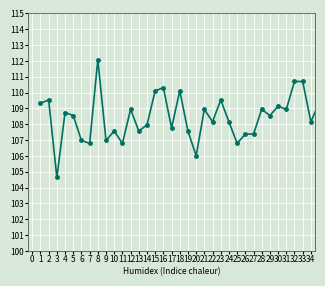

What is the difference between the maximum and minimum values?

7.4